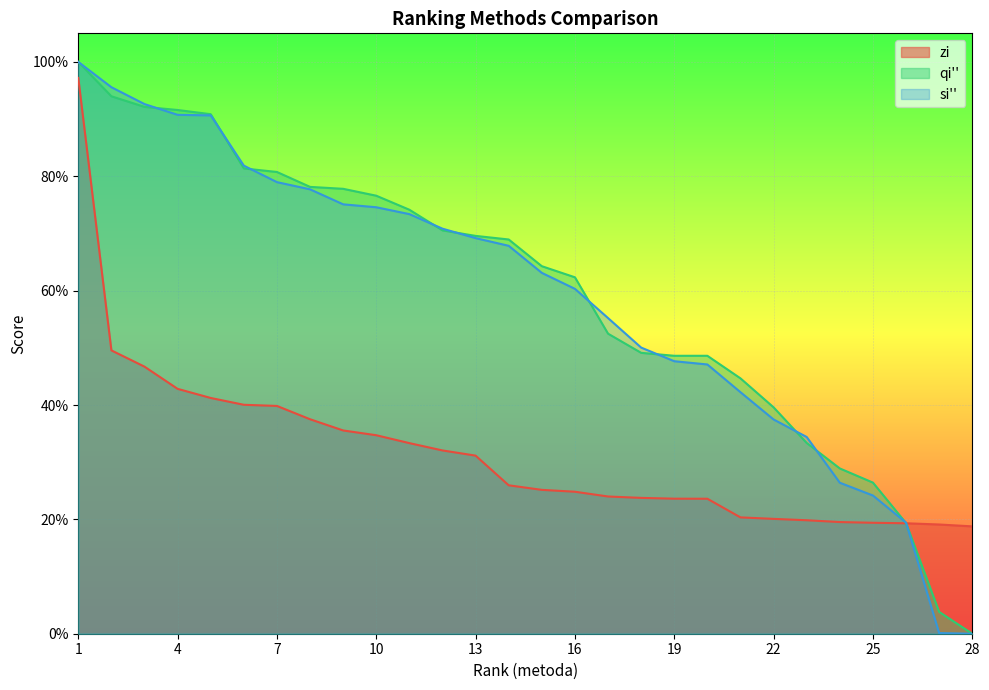

True or false: zi has a value of 0.4 at 15.

False